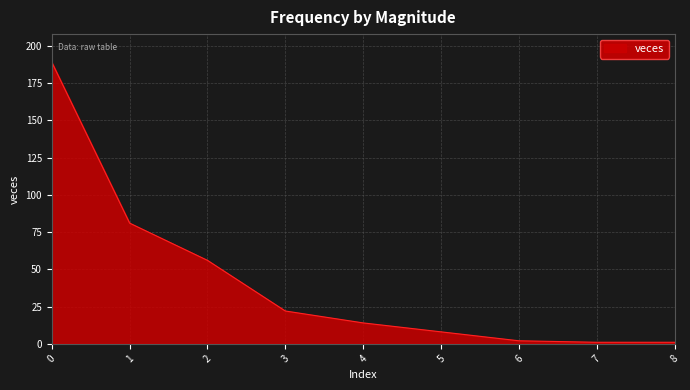

Reading right to left, transcribe all the data shown in this chart.

1	1	2	8	14	22	56	81	189